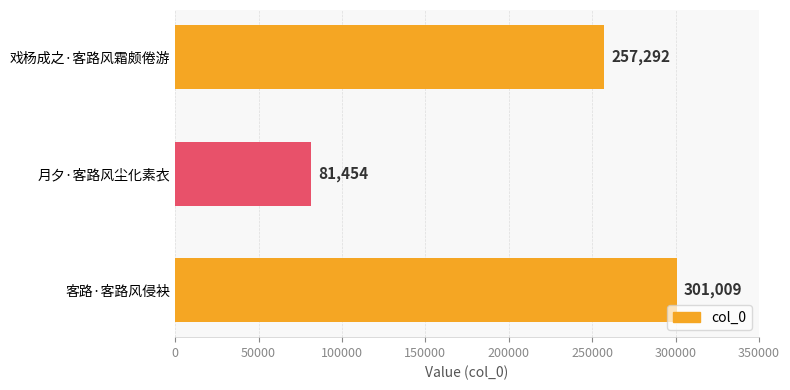

List the labels in order of value, smallest first.

月夕·客路风尘化素衣, 戏杨成之·客路风霜颇倦游, 客路·客路风侵袂